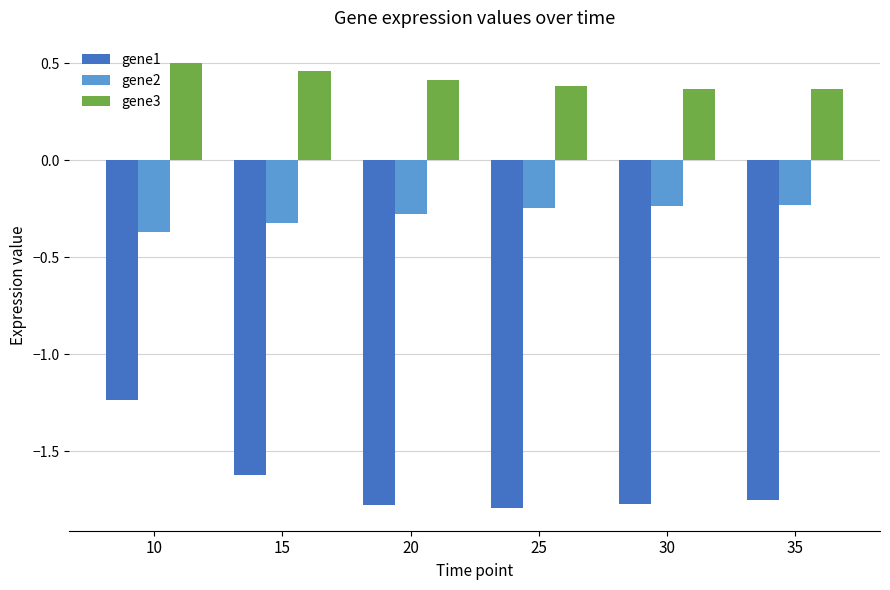

Is the value of gene3 at 35 greater than the value of gene1 at 30?

Yes